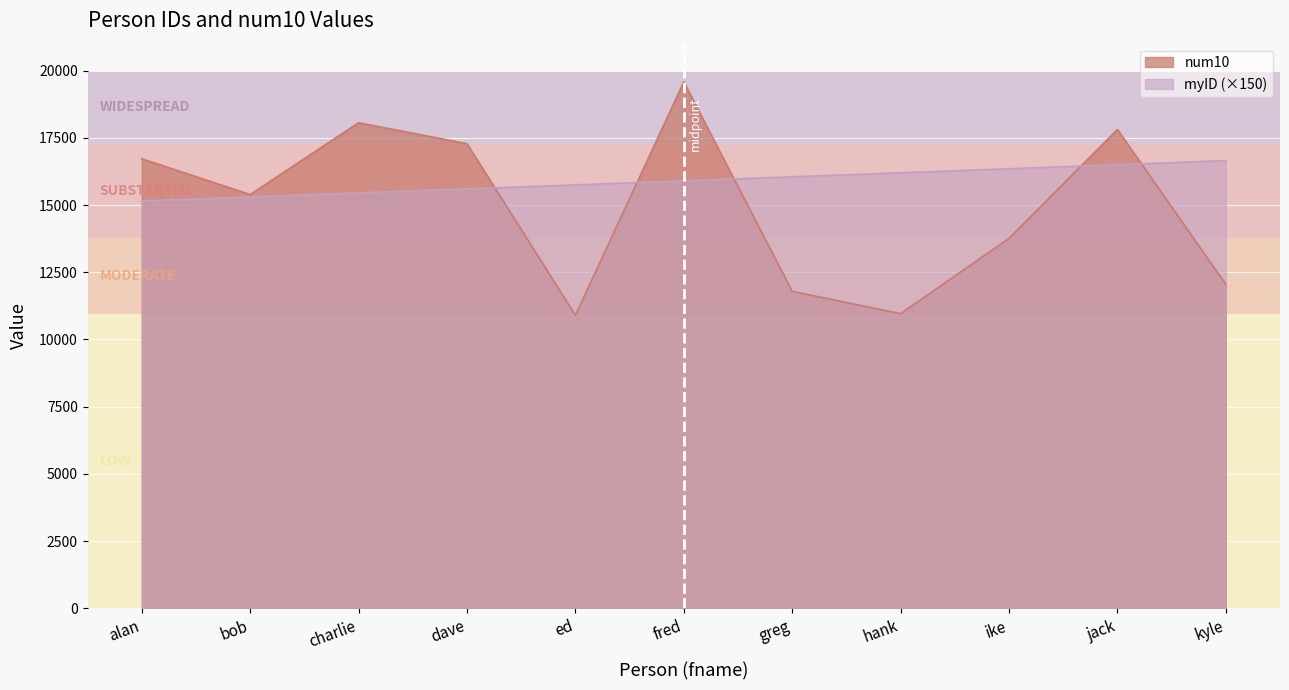

After their last crossing, which series has the higher values: myID or num10?

myID